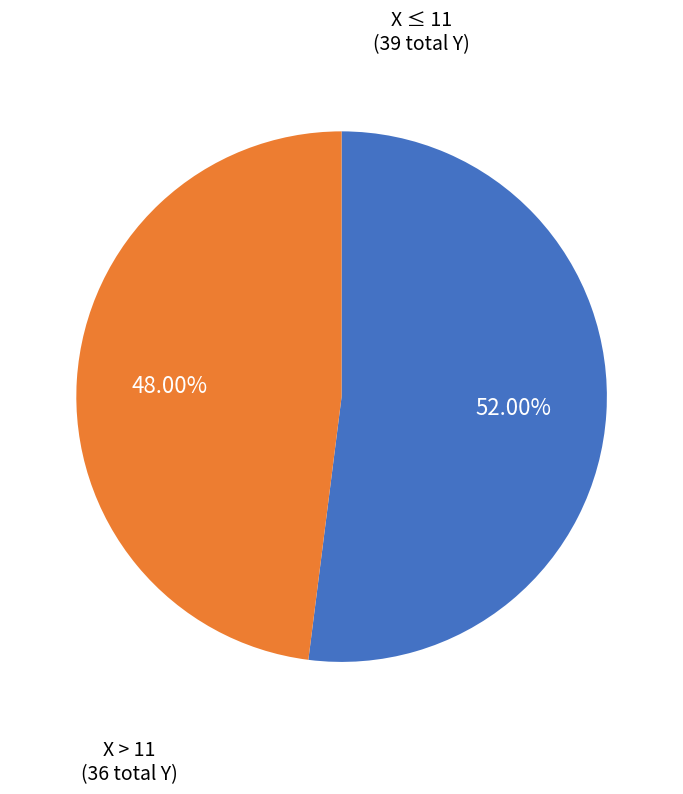

To the nearest percent, what is the average slice percentage?

50%